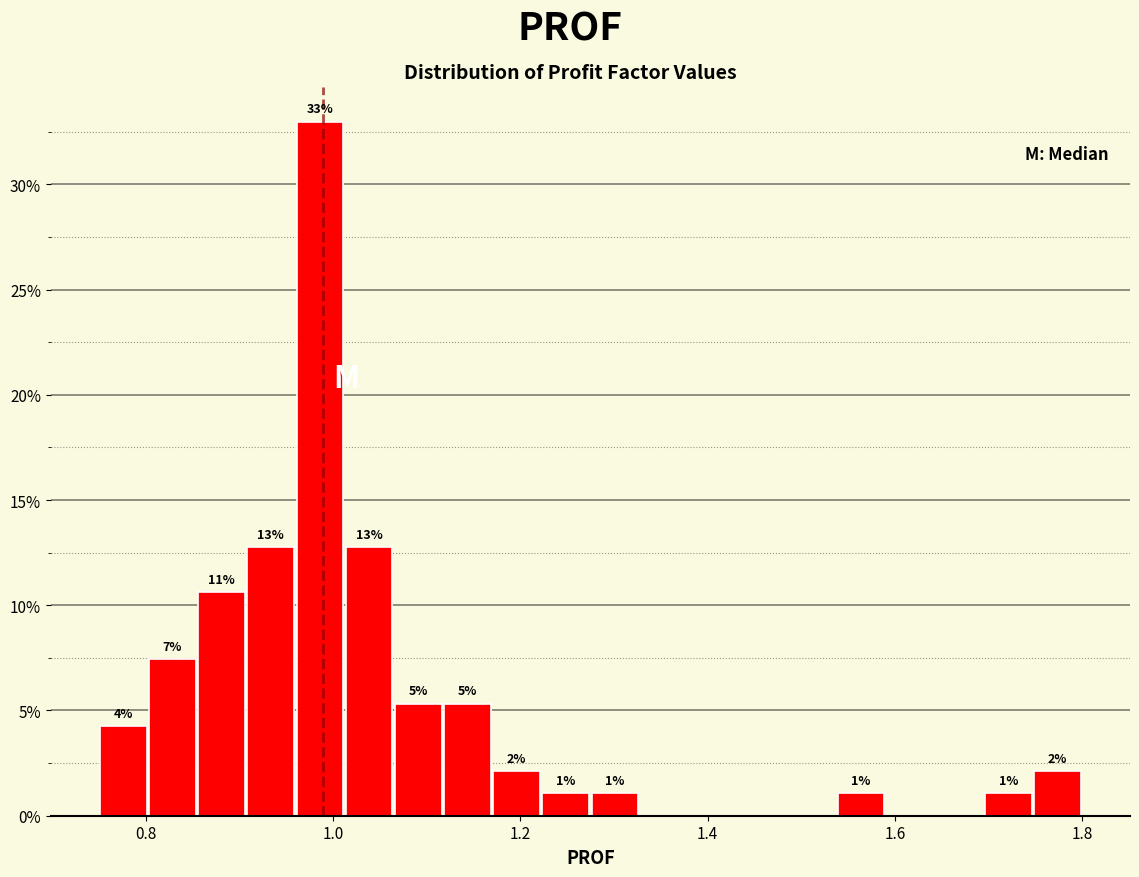

Read against the x-axis, roughly where is the centre of the tallest bar?

0.98